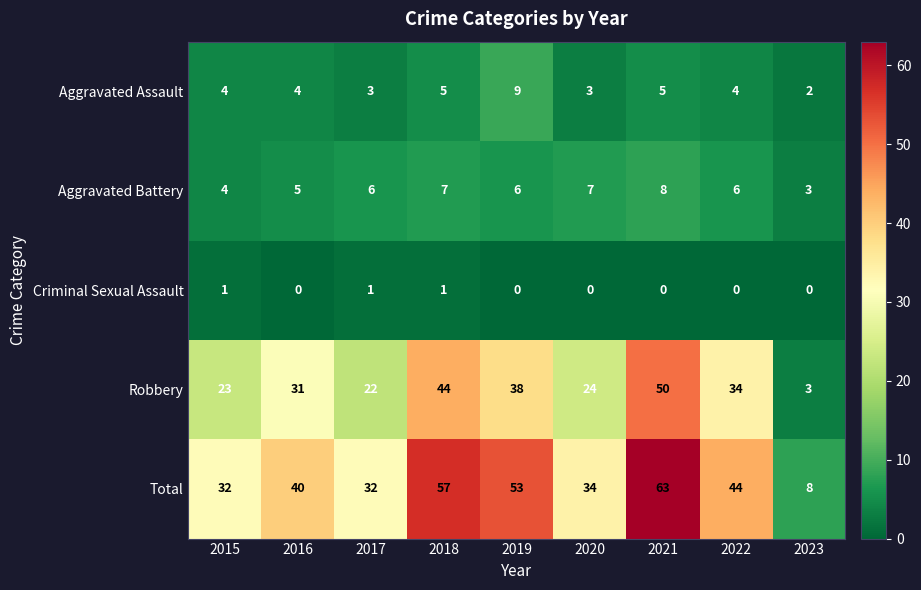

Count the Aggravated Assault values in the range 3 to 5.

7